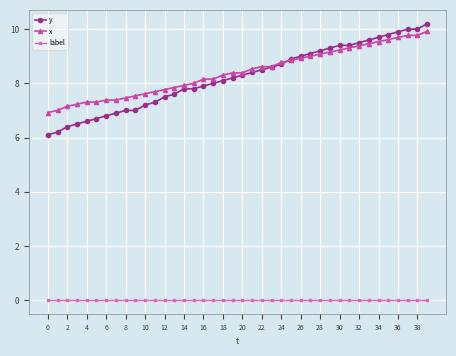

Reading left to right, transcribe all the data shown in this chart.

y: 6.1	6.2	6.4	6.5	6.6	6.7	6.8	6.9	7.0	7.0	7.2	7.3	7.5	7.6	7.8	7.8	7.9	8.0	8.1	8.2	8.3	8.4	8.5	8.6	8.7	8.9	9.0	9.1	9.2	9.3	9.4	9.4	9.5	9.6	9.7	9.8	9.9	10.0	10.0	10.2
x: 6.9	7.0	7.2	7.2	7.3	7.3	7.4	7.4	7.5	7.5	7.6	7.7	7.8	7.8	7.9	8.0	8.2	8.2	8.3	8.4	8.4	8.5	8.6	8.6	8.8	8.8	8.9	9.0	9.1	9.2	9.2	9.3	9.4	9.5	9.5	9.6	9.7	9.8	9.8	9.9
label: 0.0	0.0	0.0	0.0	0.0	0.0	0.0	0.0	0.0	0.0	0.0	0.0	0.0	0.0	0.0	0.0	0.0	0.0	0.0	0.0	0.0	0.0	0.0	0.0	0.0	0.0	0.0	0.0	0.0	0.0	0.0	0.0	0.0	0.0	0.0	0.0	0.0	0.0	0.0	0.0